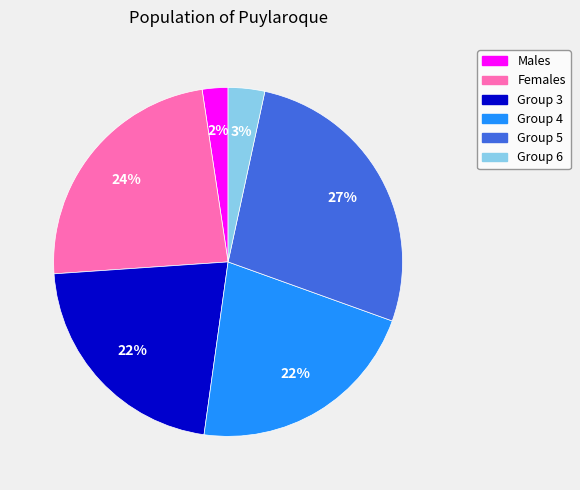

To the nearest percent, what is the difference between the largest and smallest slice percentages?

25%